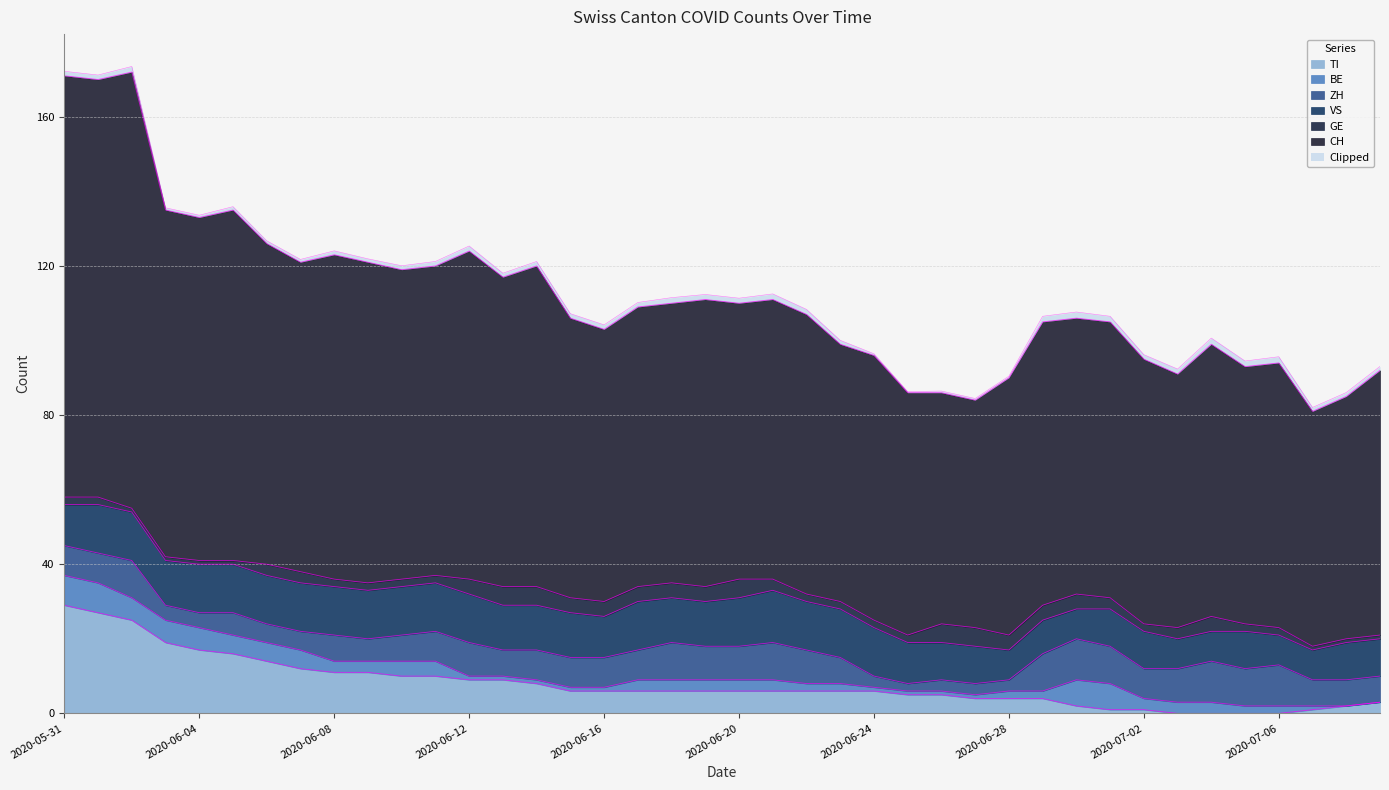

Reading left to right, extract all data points from this chart.

CH: 113	112	117	93	92	94	86	83	87	86	83	83	88	83	86	75	73	75	75	77	74	75	75	69	71	65	62	61	69	76	74	74	71	68	73	69	71	63	65	71
GE: 2	2	1	1	1	1	3	3	2	2	2	2	4	5	5	4	4	4	4	4	5	3	2	2	2	2	5	5	4	4	4	3	2	3	4	2	2	1	1	1
VS: 11	13	13	12	13	13	13	13	13	13	13	13	13	12	12	12	11	13	12	12	13	14	13	13	13	11	10	10	8	9	8	10	10	8	8	10	8	8	10	10
ZH: 8	8	10	4	4	6	5	5	7	6	7	8	9	7	8	8	8	8	10	9	9	10	9	7	3	2	3	3	3	10	11	10	8	9	11	10	11	7	7	7
BE: 8	8	6	6	6	5	5	5	3	3	4	4	1	1	1	1	1	3	3	3	3	3	2	2	1	1	1	1	2	2	7	7	3	3	3	2	2	1	0	0
TI: 29	27	25	19	17	16	14	12	11	11	10	10	9	9	8	6	6	6	6	6	6	6	6	6	6	5	5	4	4	4	2	1	1	0	0	0	0	1	2	3